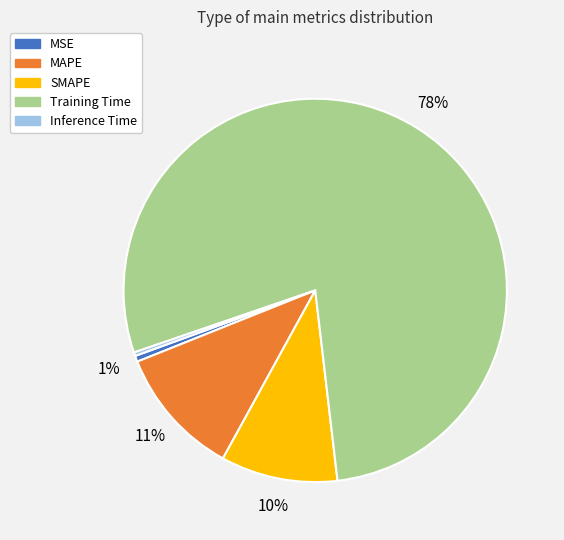

How many segments does this pie chart have?

5